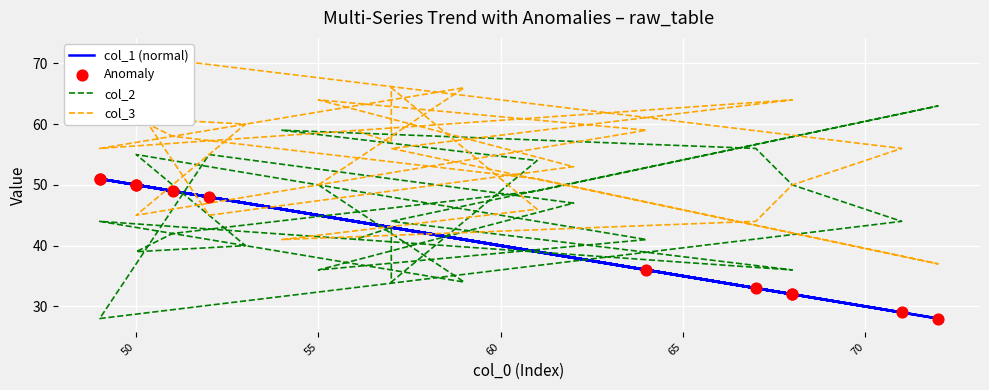

At how many categories does at least one series exceed 37?

24